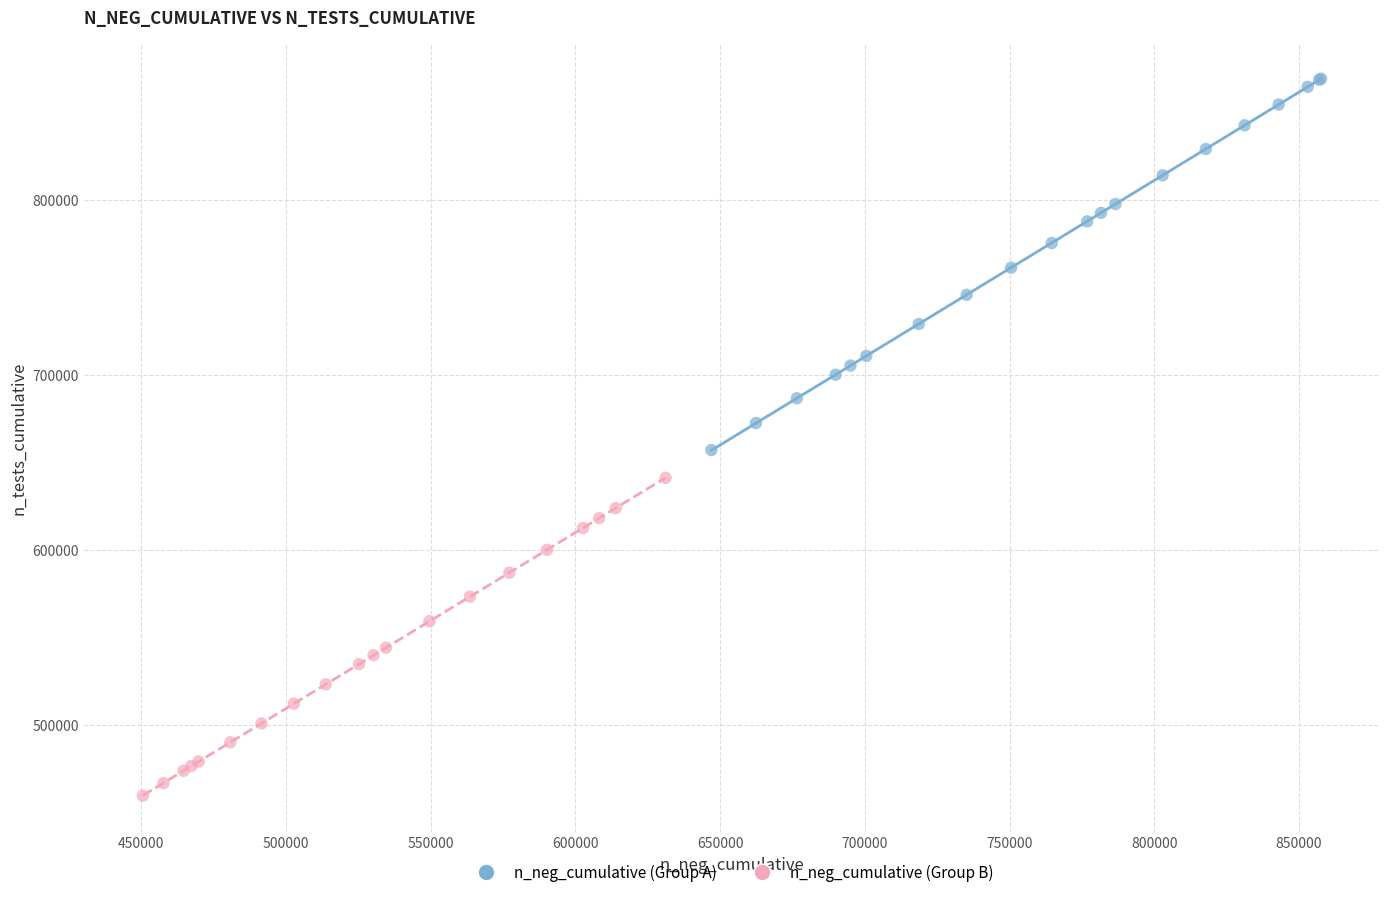

Which series reaches the minimum Y coordinate?

n_neg_cumulative (Group B)